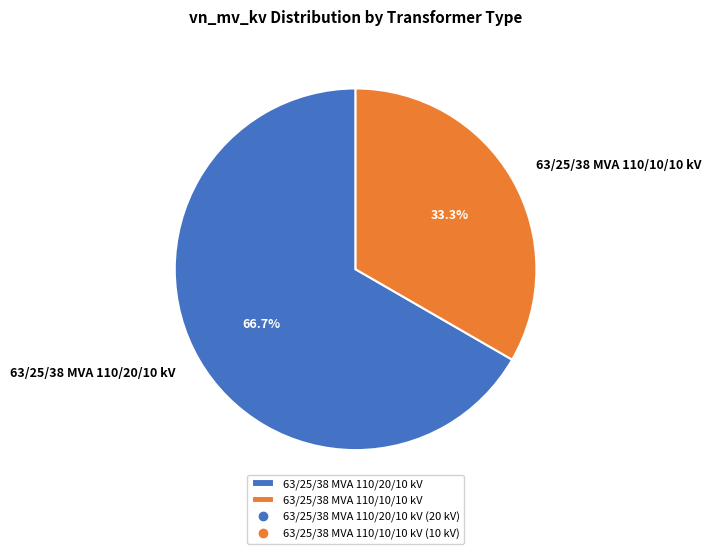

To the nearest percent, what percentage of the pie is 63/25/38 MVA 110/20/10 kV?

67%